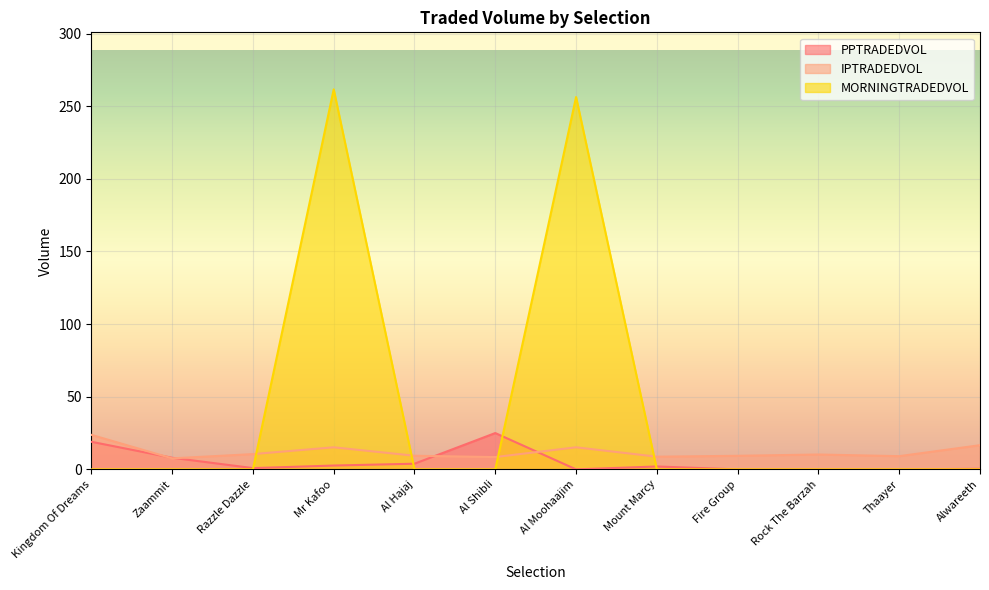

Rank the series by their average value, from lowest to highest.

PPTRADEDVOL, IPTRADEDVOL, MORNINGTRADEDVOL